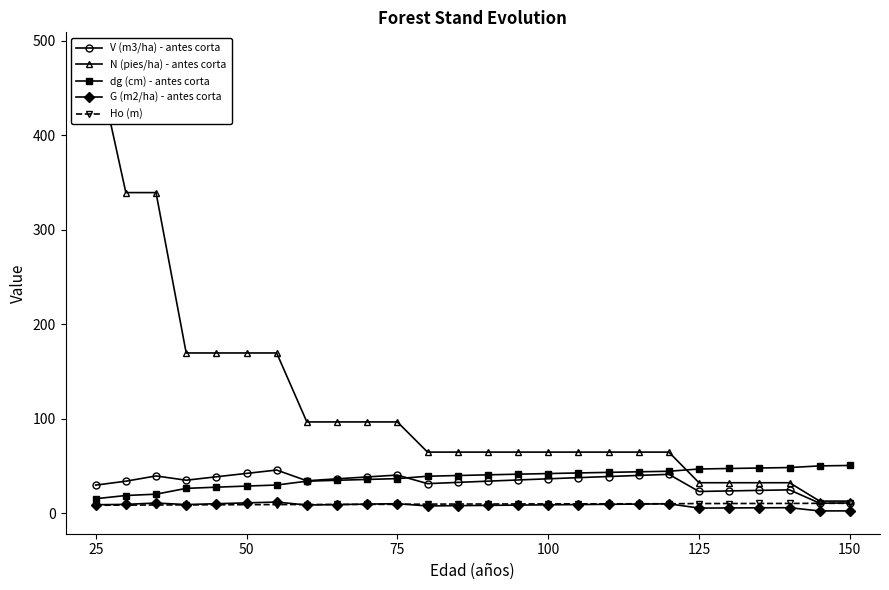

True or false: dg (cm) - antes corta has a value of 50.6 at 150.

True